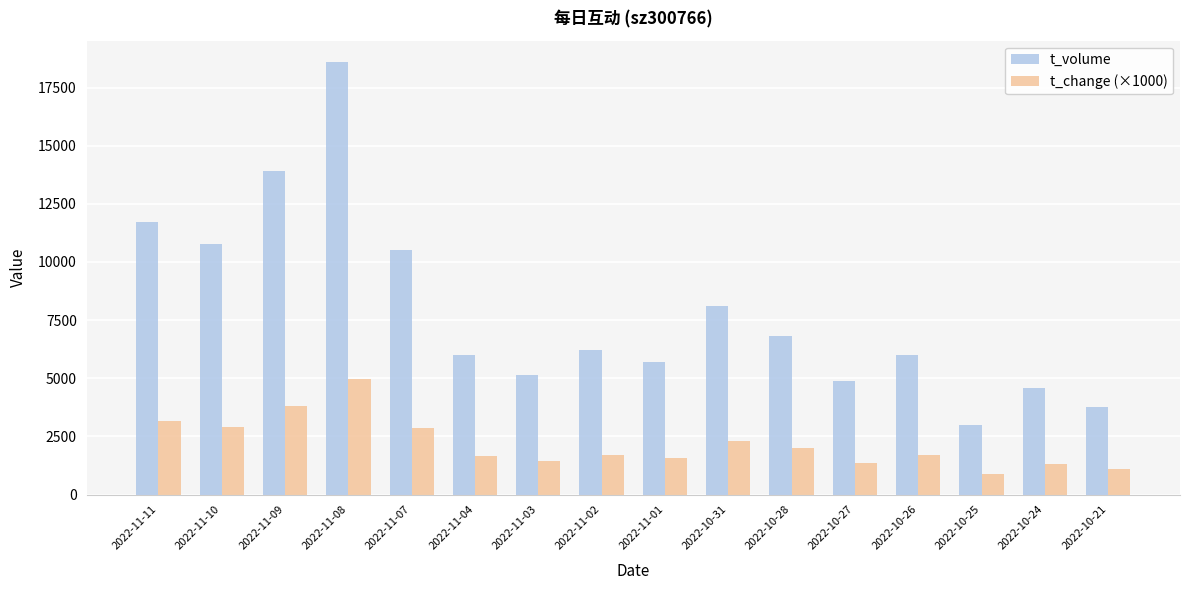

What is the label of the 3rd bar from the left?

2022-11-09